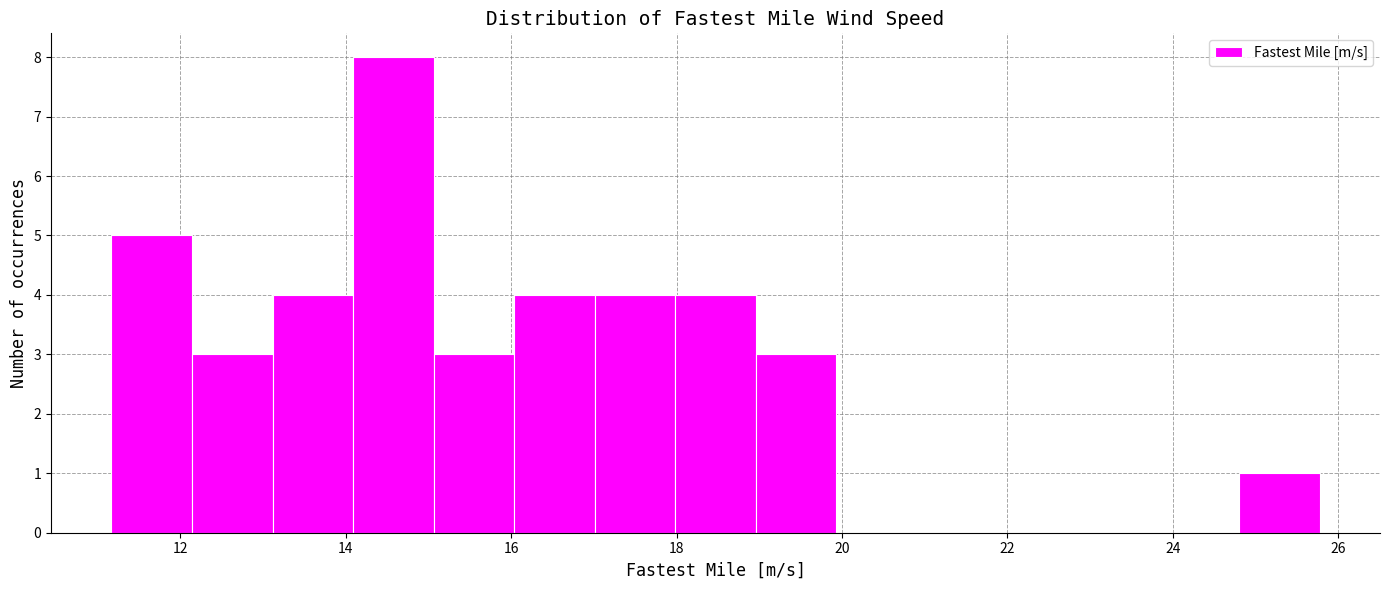

Reading left to right, transcribe this chart: for each bar, give the range it covers on the x-axis and its height. Neither the bar edges nor the heights are printed on the chart, so give them approximately, as read against the axes.

11.2 to 12.2: 5
12.2 to 13.2: 3
13.2 to 14.0: 4
14.0 to 15.0: 8
15.0 to 16.0: 3
16.0 to 17.0: 4
17.0 to 18.0: 4
18.0 to 19.0: 4
19.0 to 20.0: 3
20.0 to 21.0: 0
21.0 to 21.8: 0
21.8 to 22.8: 0
22.8 to 23.8: 0
23.8 to 24.8: 0
24.8 to 25.8: 1